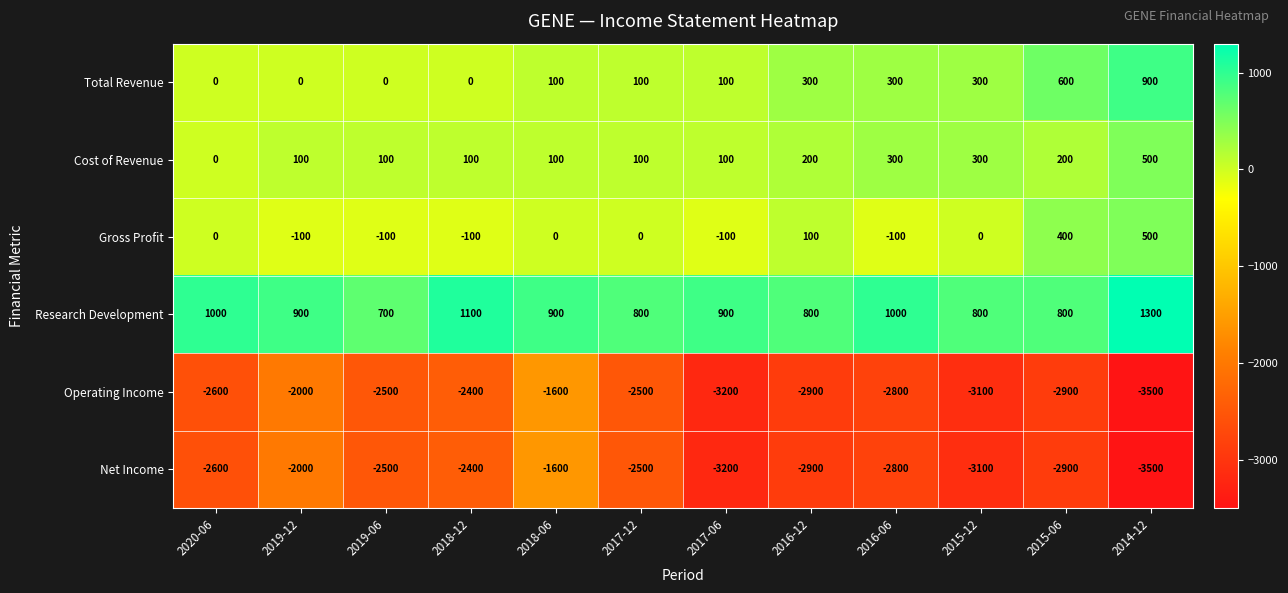

Count the Cost of Revenue values in the range 100 to 300.

10